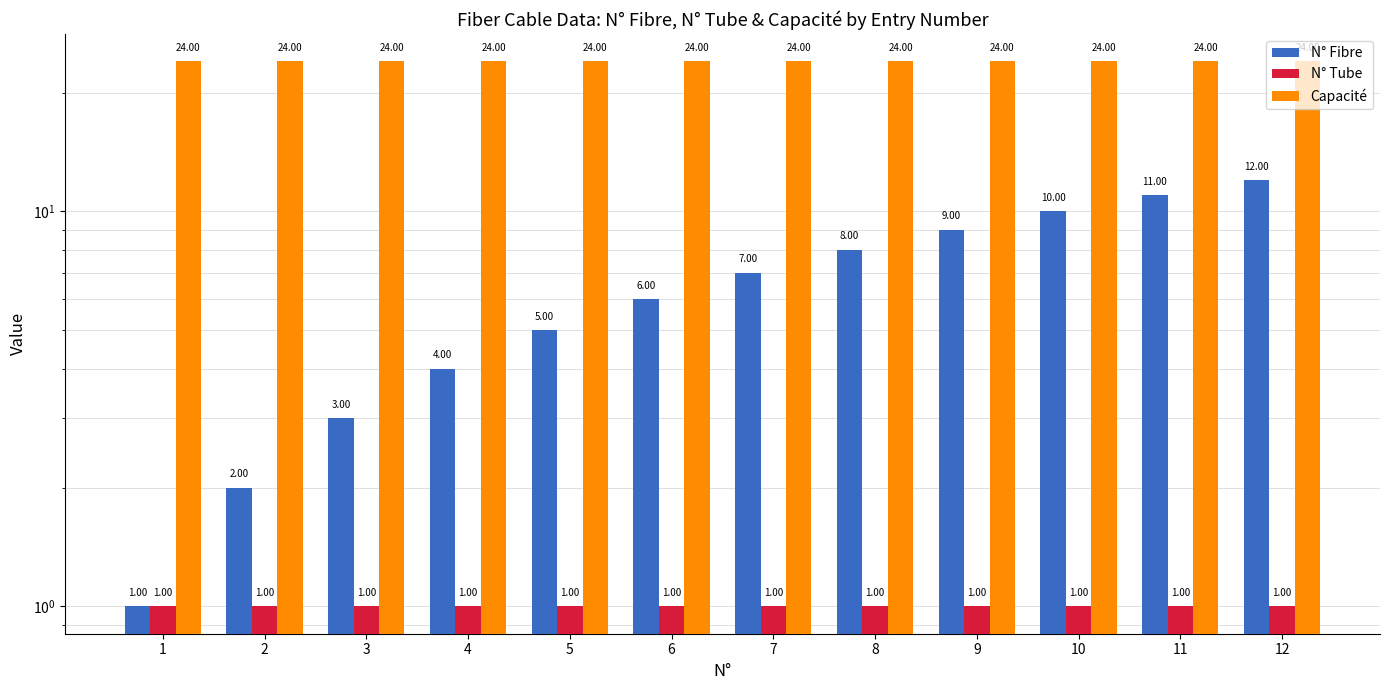

True or false: Capacité has a value of 12 at 4.

False